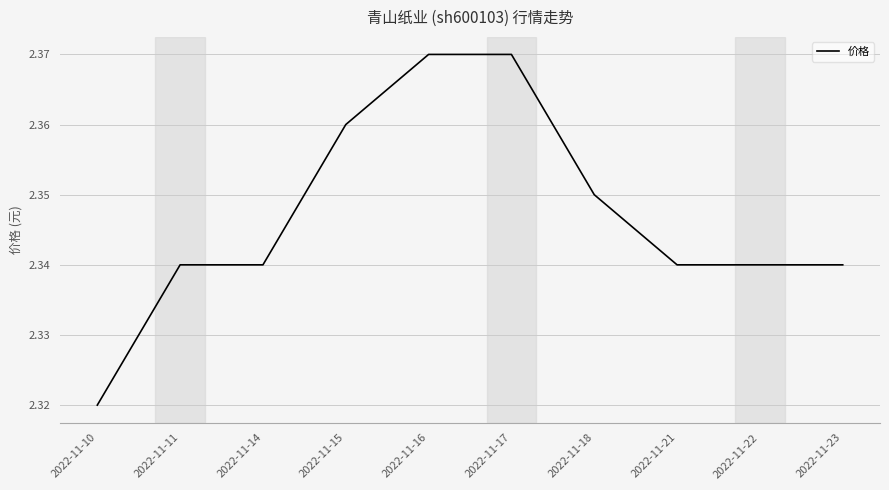

At which label is the value closest to 2?

2022-11-10